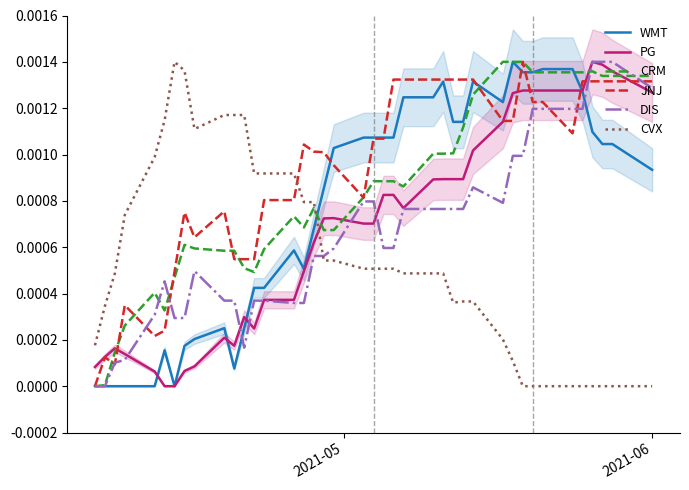

How many values in the DIS series exceed 0?

38